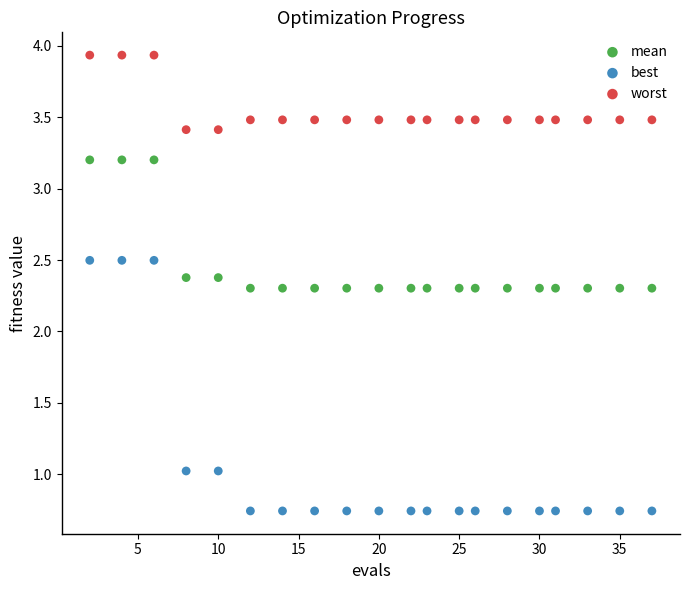

Across all data points, what is the range of X values (max minus min)?

35.0